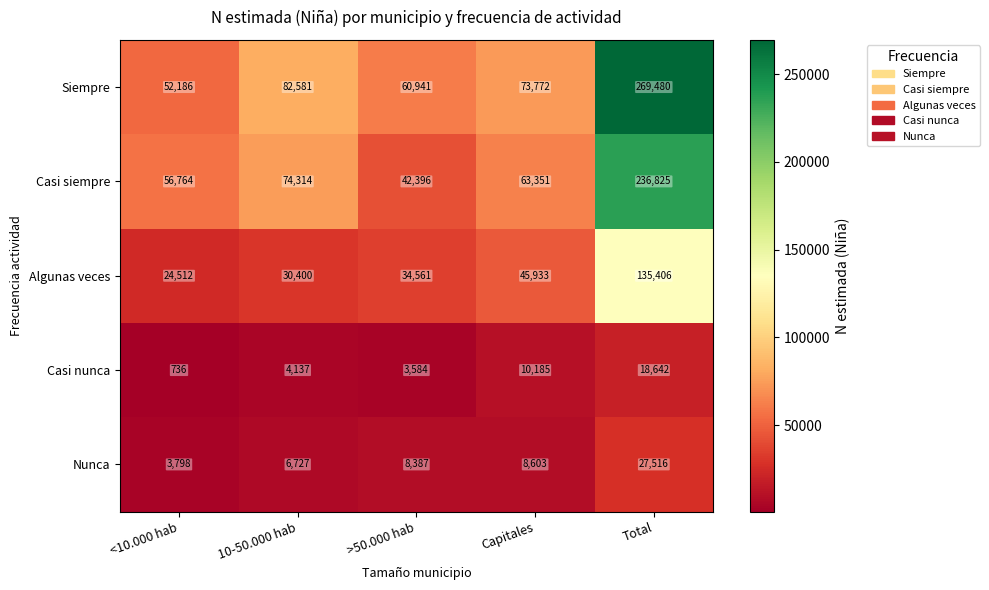

True or false: Siempre has a value of 52186 at <10.000 hab.

True